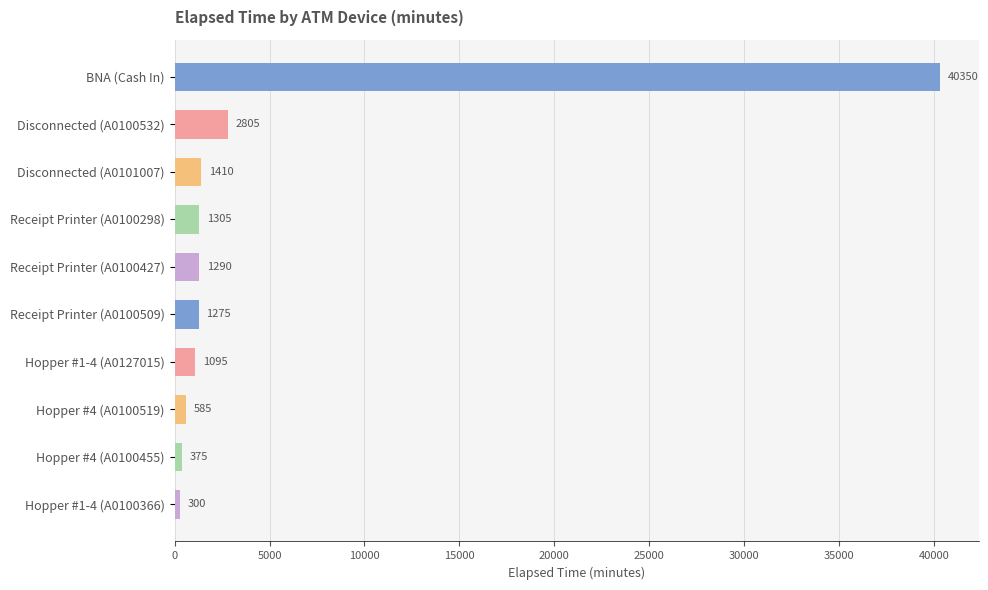

What is the ratio of the value at Hopper #1-4 (A0127015) to the value at Disconnected (A0100532)?

0.4